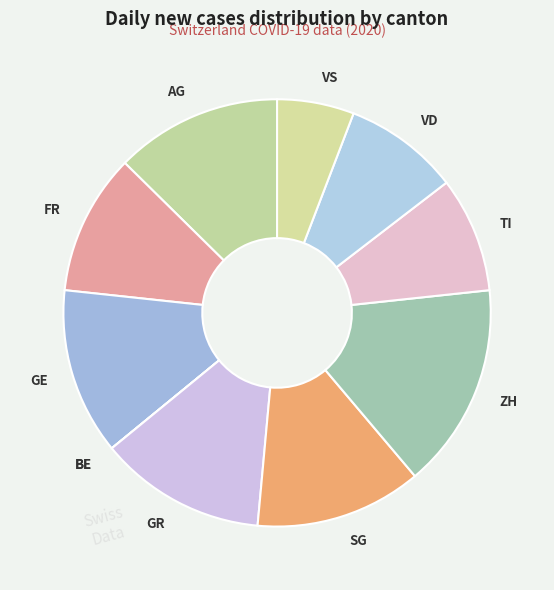

Do TI and FR together represent more than half of the pie?

No